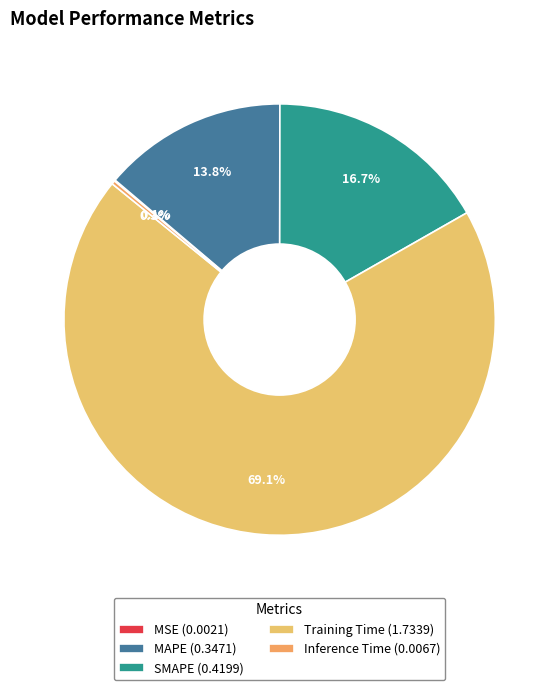

Which category has the smallest portion of the pie?

MSE